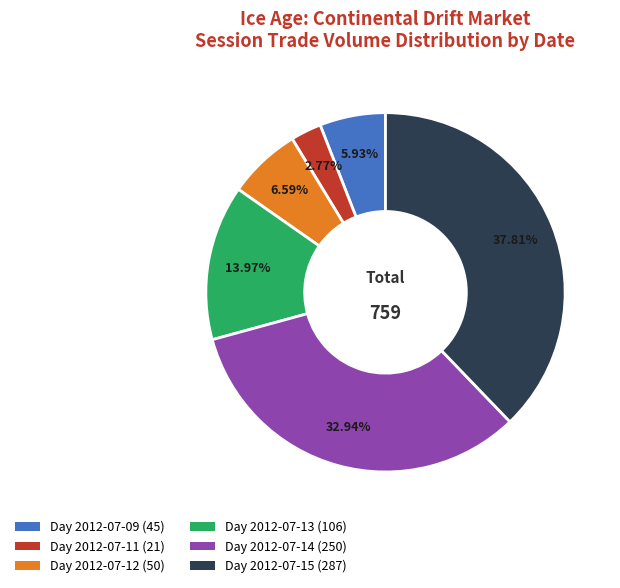

Which slice is the smallest?

Day 2012-07-11 (21)